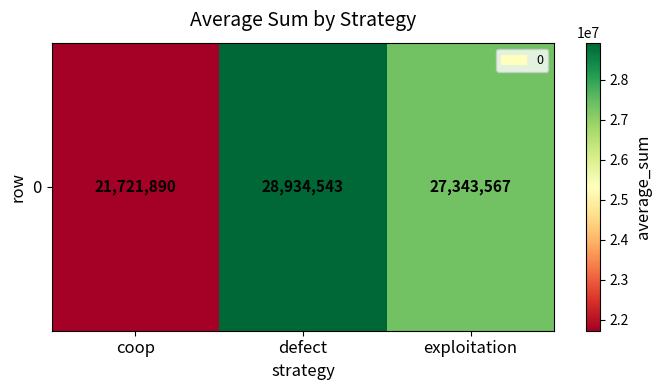

At which category does the chart reach its peak across all series?

defect